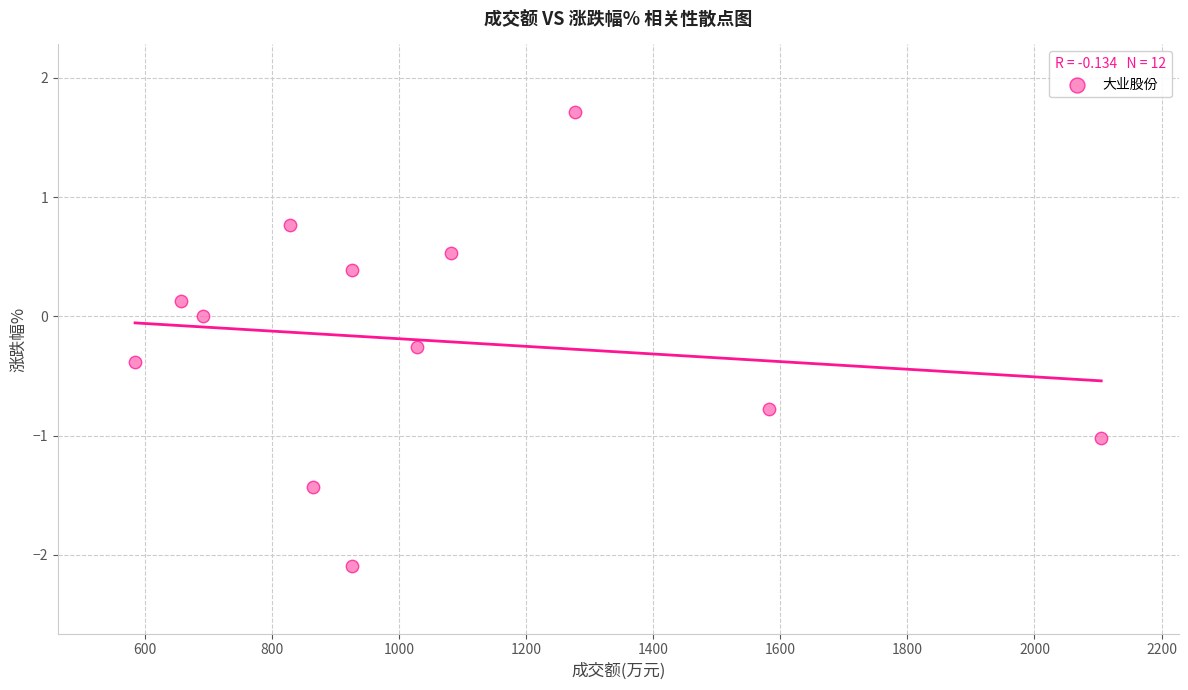

What is the range of Y values (max minus min)?

3.8